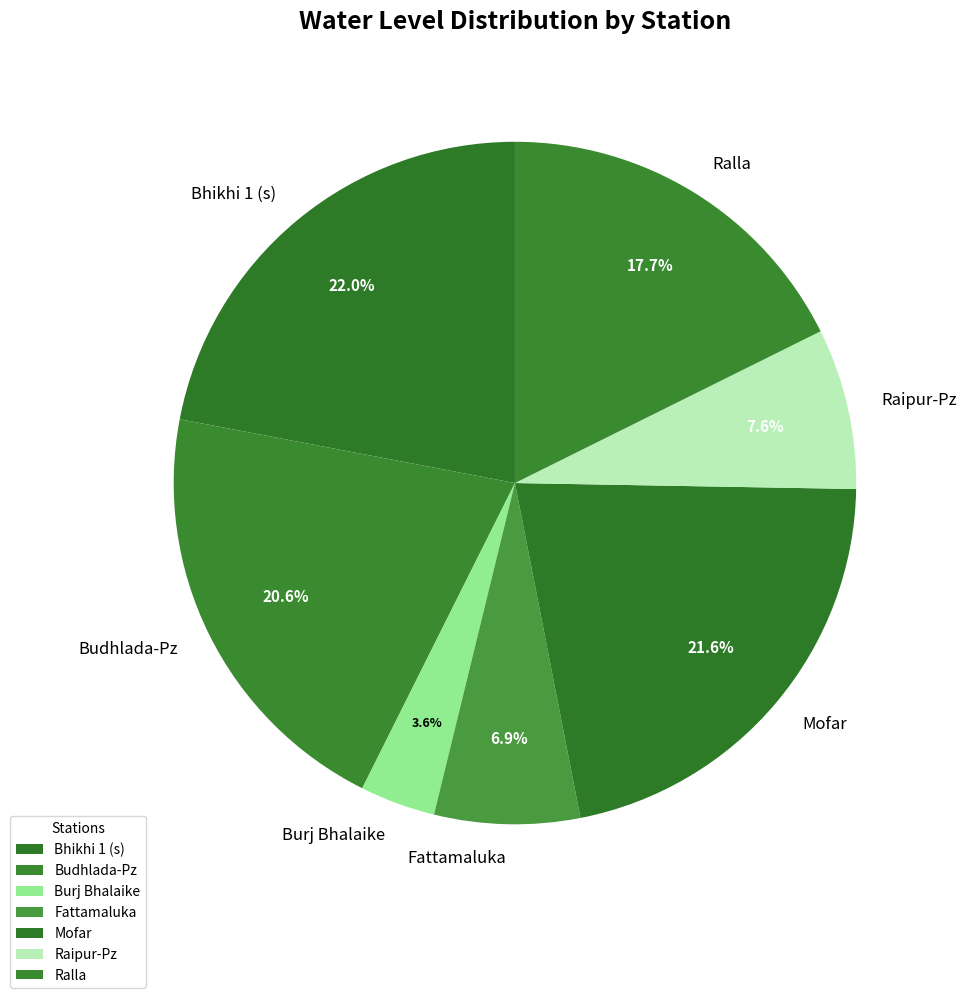

Is Fattamaluka the majority of the pie?

No